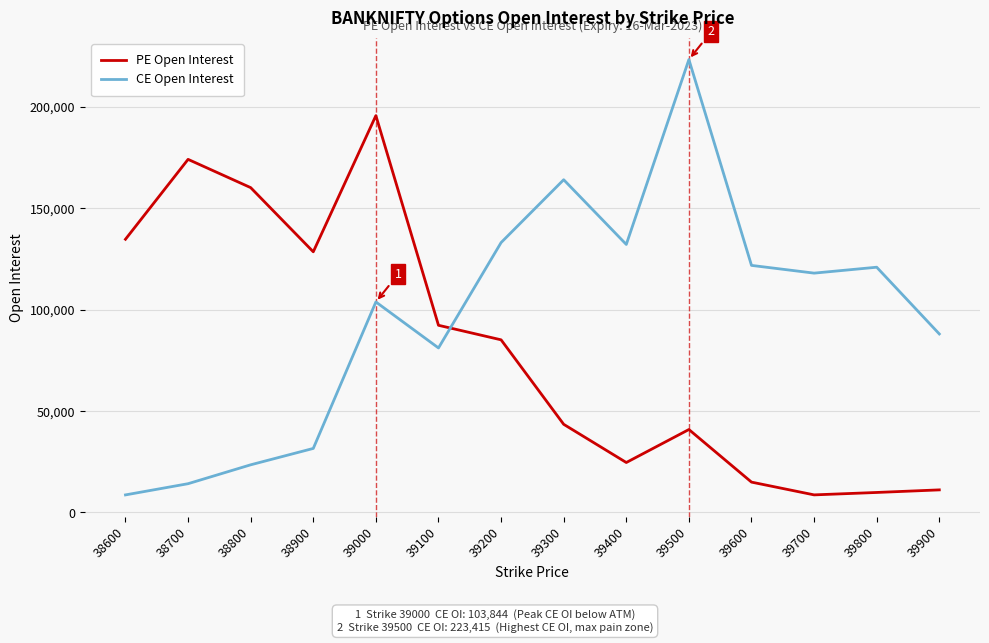

What is the difference between the CE Open Interest values at 39700 and 39100?

36908